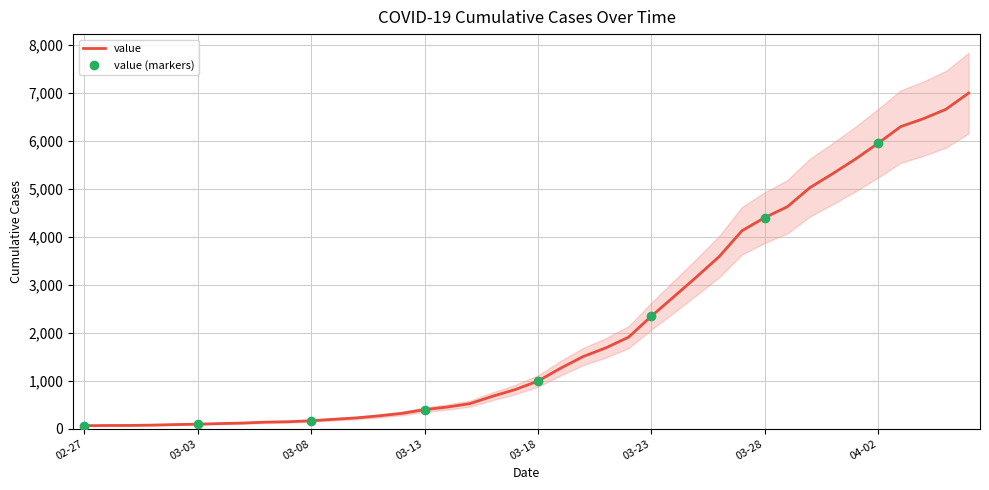

Reading right to left, what are all the values shown in this chart?

6995	6657	6460	6295	5947	5617	5314	5025	4625	4399	4125	3589	3165	2752	2344	1908	1686	1505	1261	993	816	677	523	452	398	320	269	226	197	167	146	138	119	108	95	87	76	69	68	64